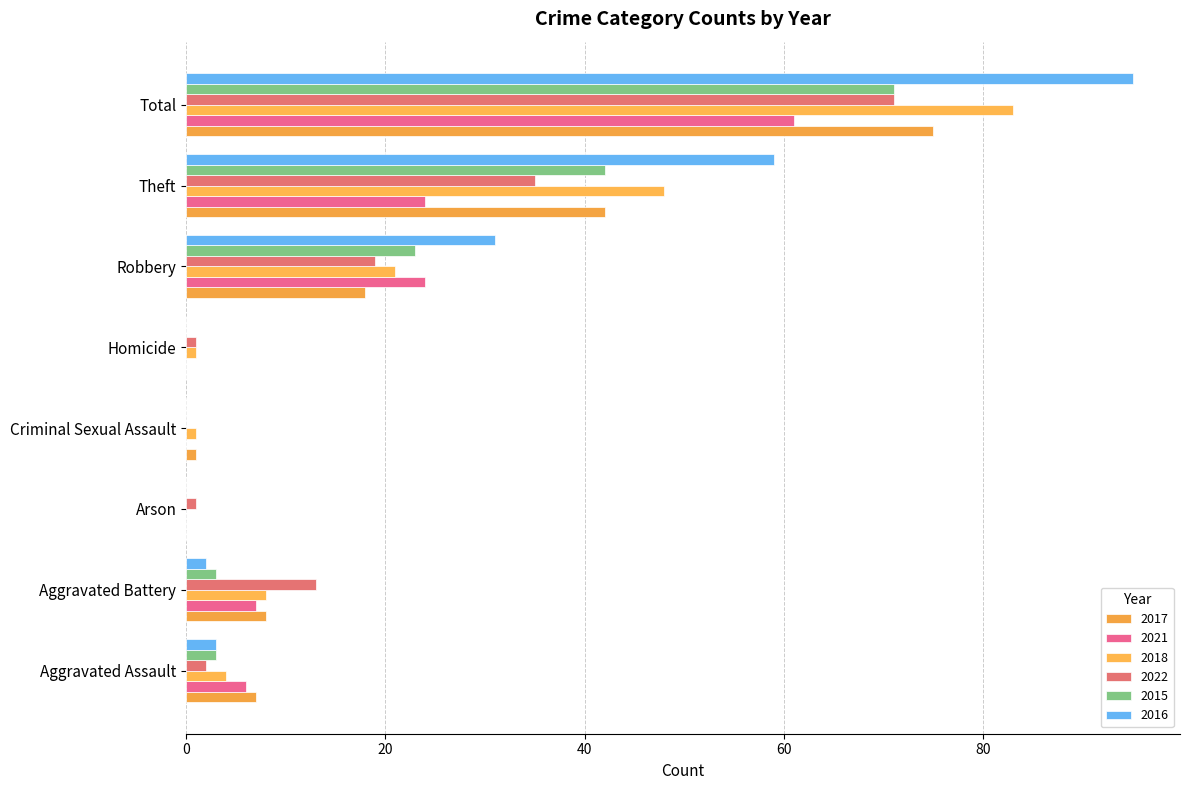

What is the label of the 6th bar from the right?

Arson